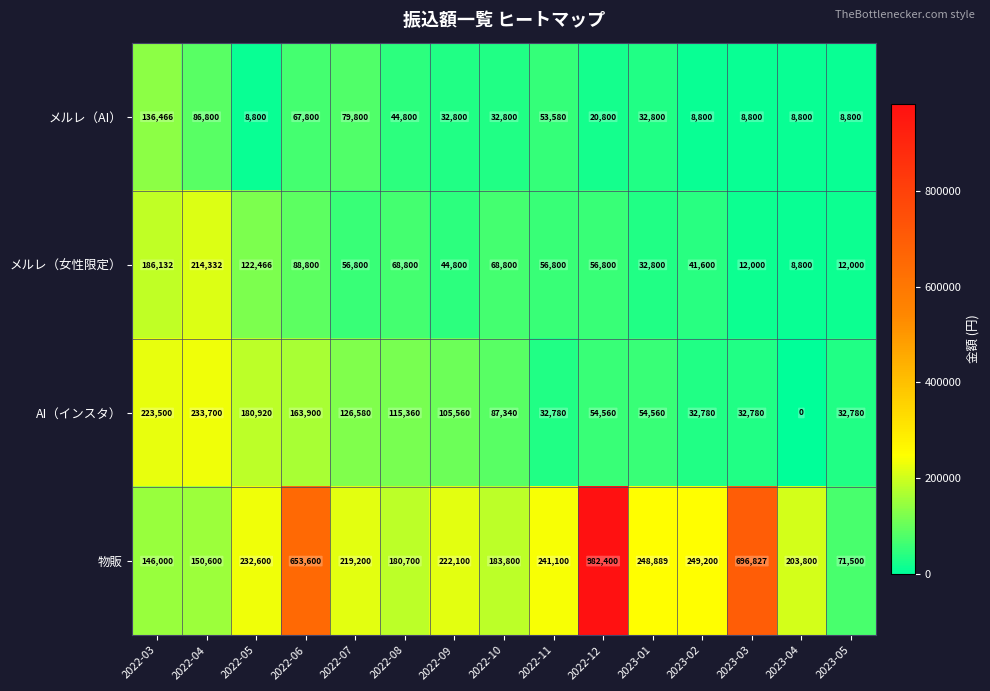

The value of 物販 at 2022-07 is 374403. True or false?

False